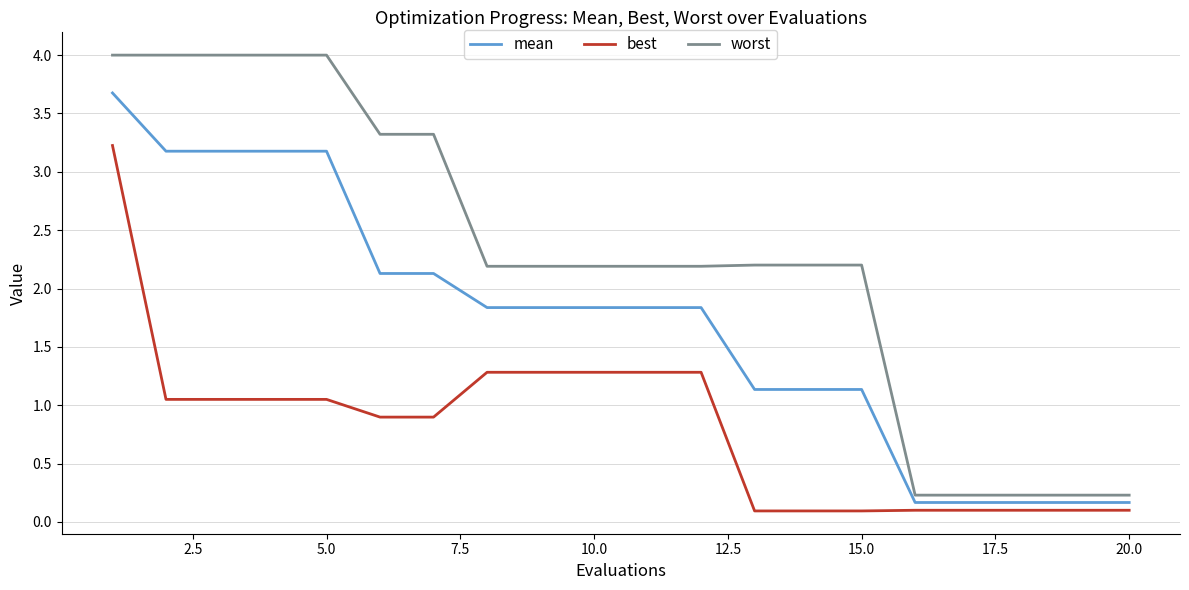

What is the highest value of the mean series?

3.7